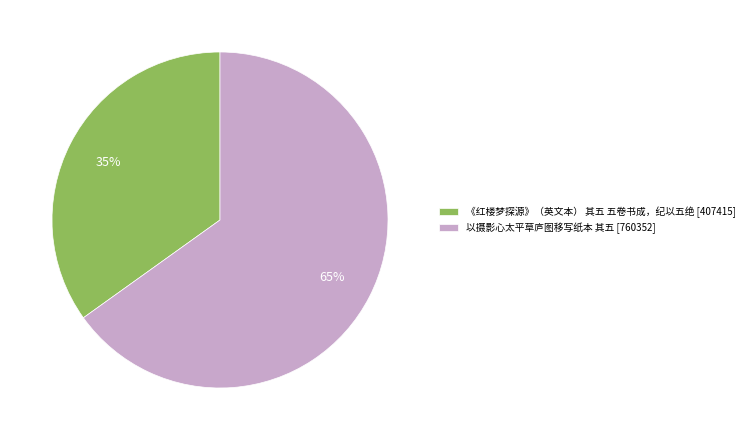

Count the number of slices in the pie.

2